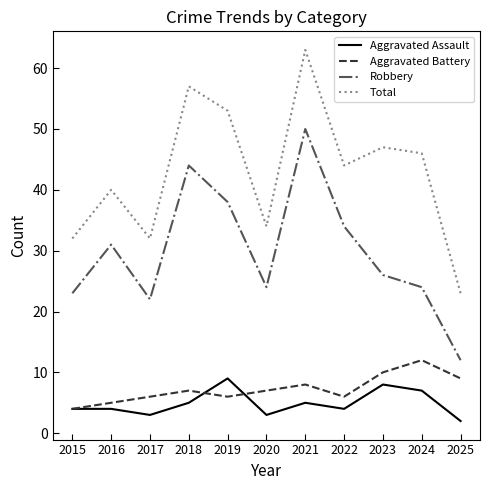

How many categories are shown in the chart?

11